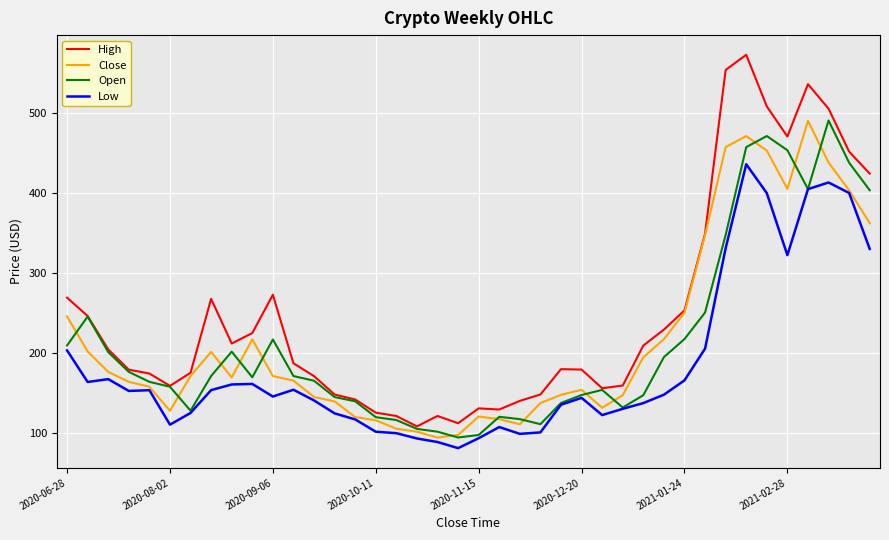

What is the maximum value for High?

573.0